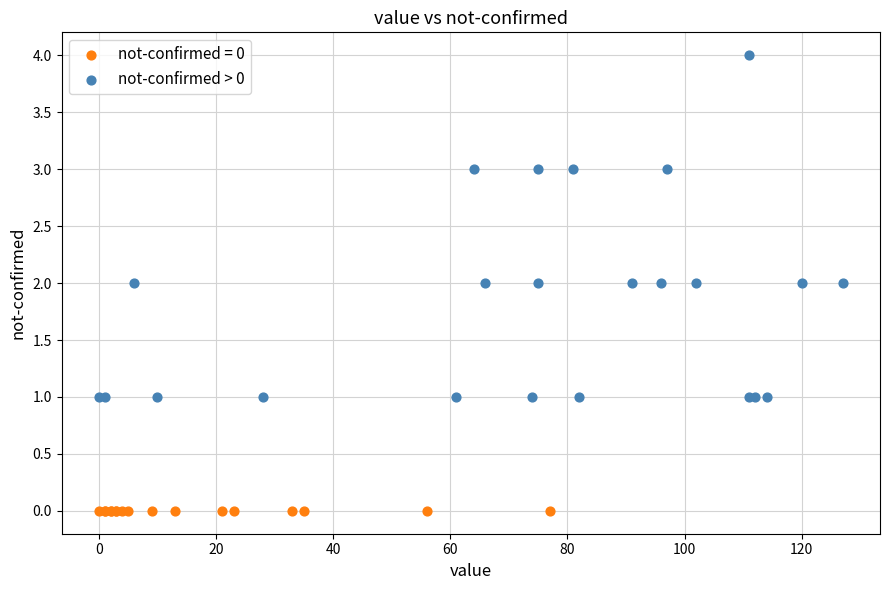

Which series contains the highest Y value?

not-confirmed > 0